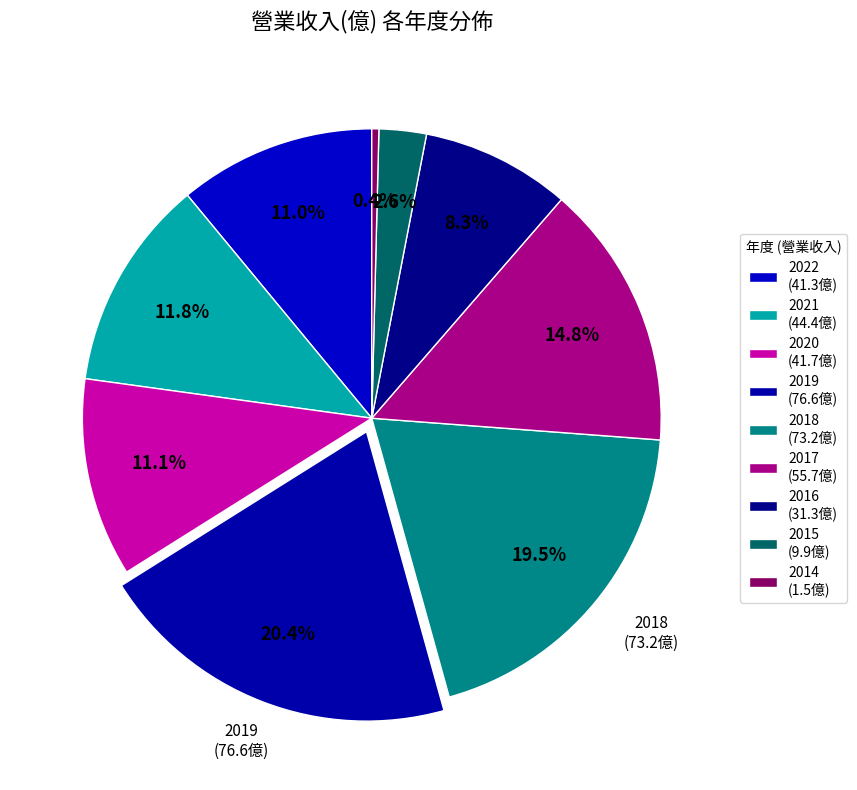

Does 2020 account for over 50% of the chart?

No